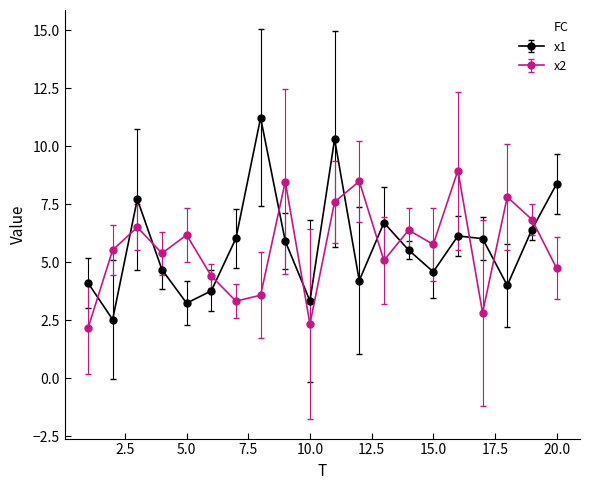

Which series has the largest range (max minus min)?

x1